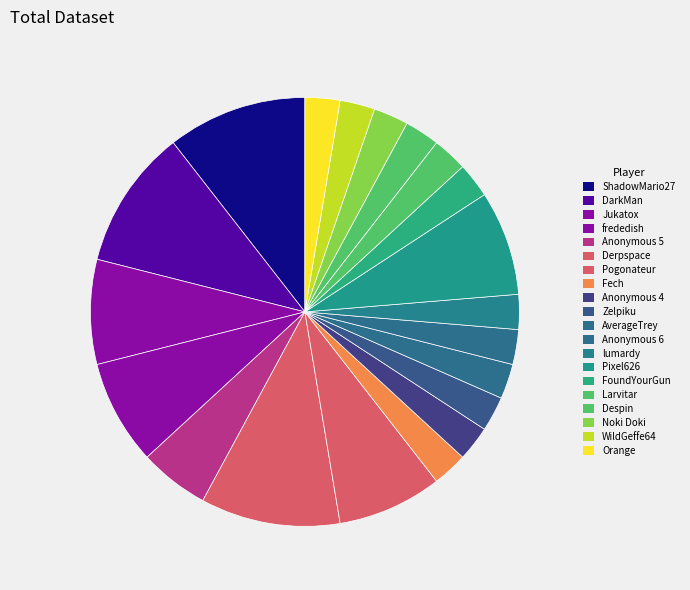

To the nearest percent, what is the average slice percentage?

5%